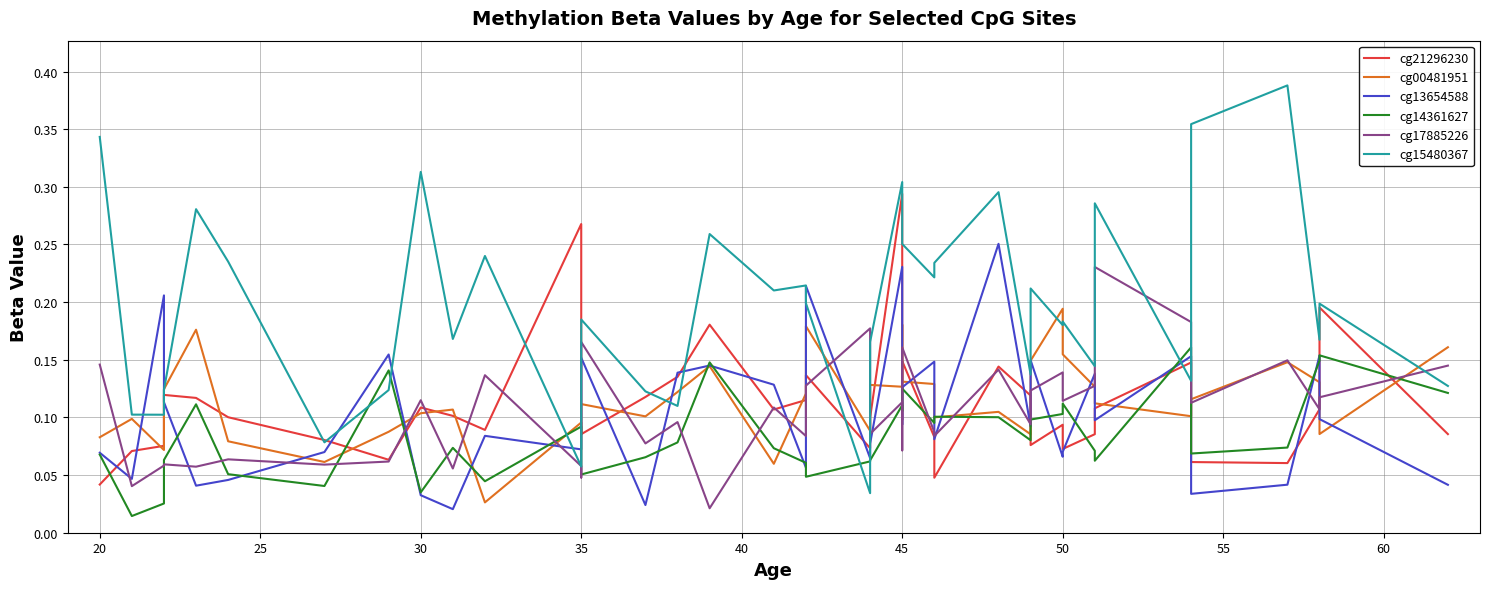

What is the maximum value for cg14361627?

0.2